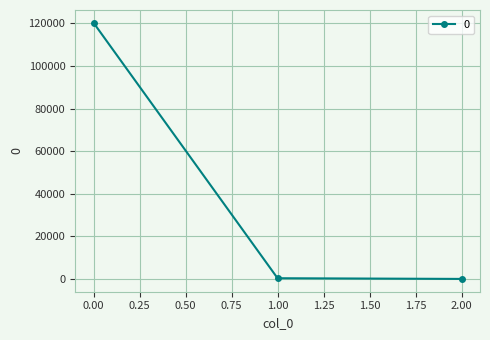

Does the chart have visible grid lines?

Yes